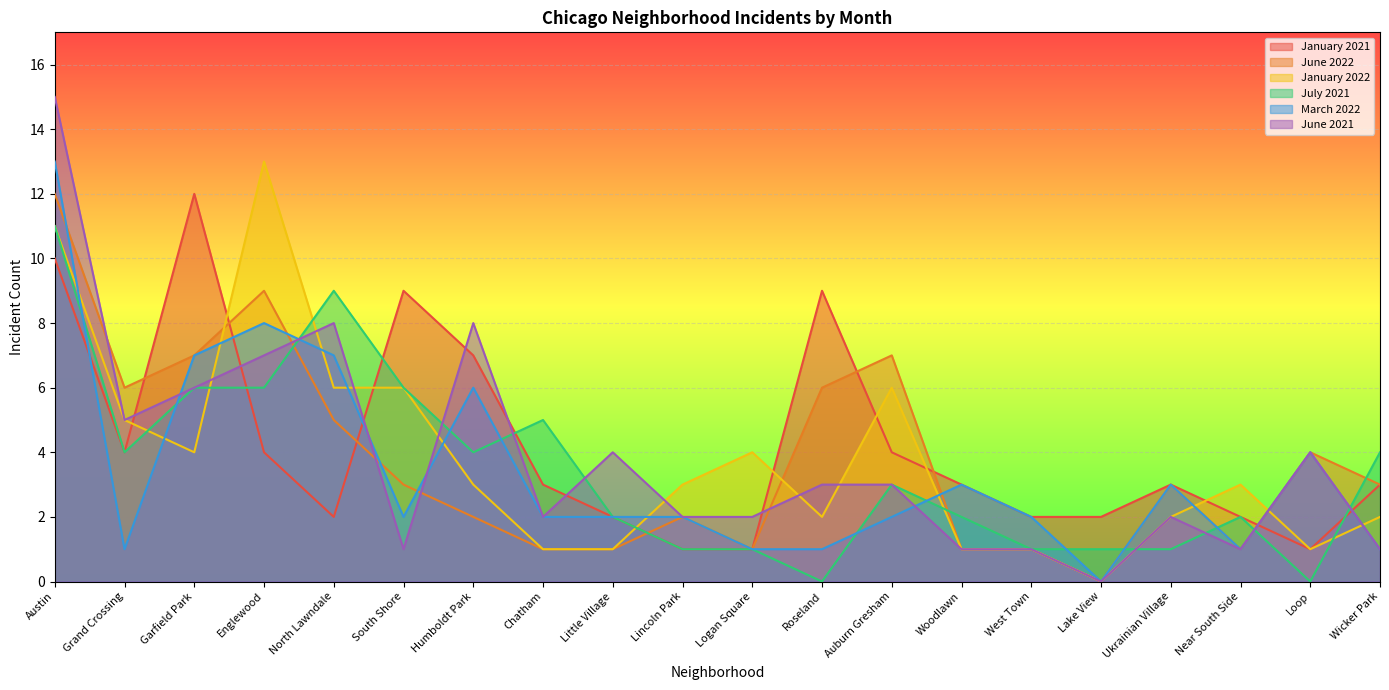

How many data points in January 2022 are less than 3?

9